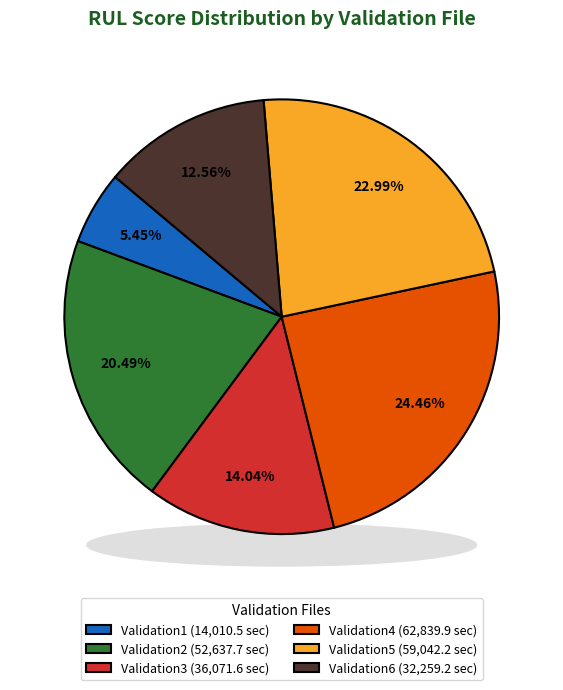

Which has a higher value, Validation6 or Validation5?

Validation5